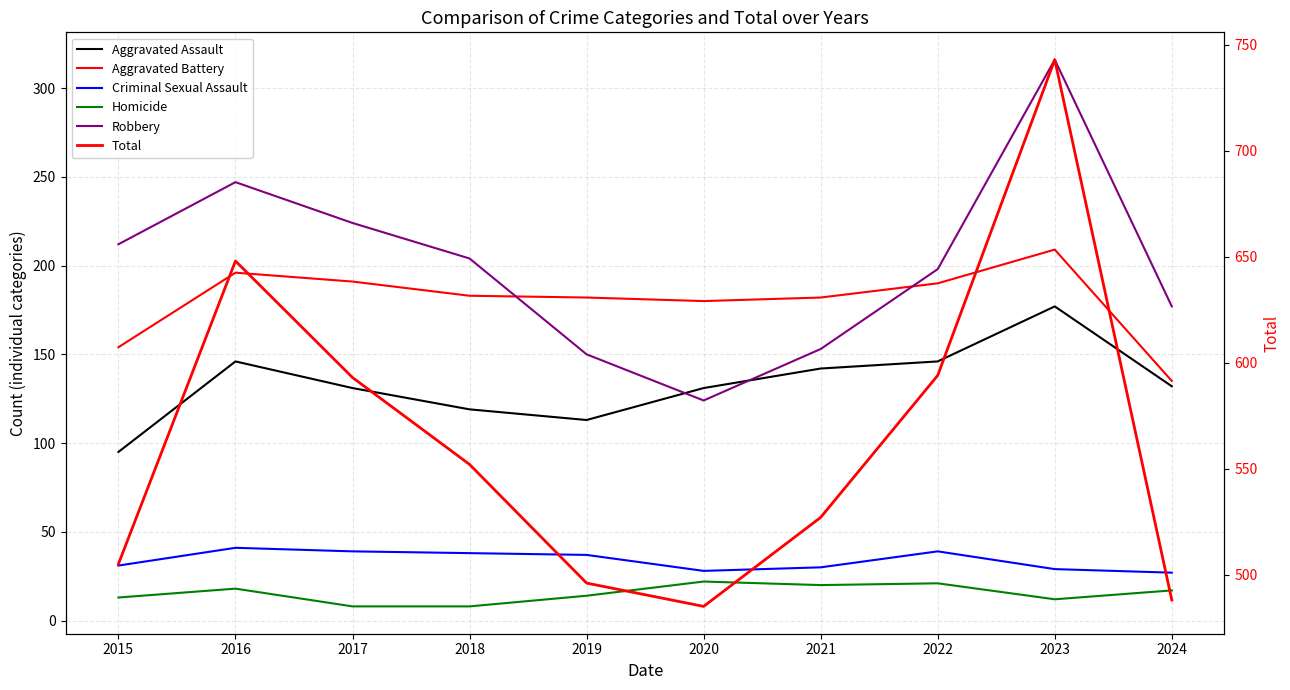

What is the difference between the maximum and minimum values in the Aggravated Battery series?

74